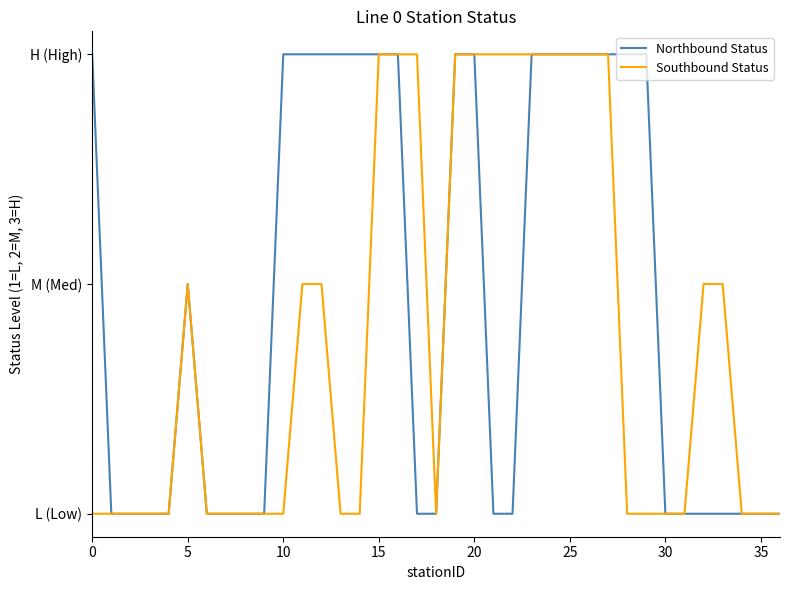

Which series has the largest range (max minus min)?

Northbound Status